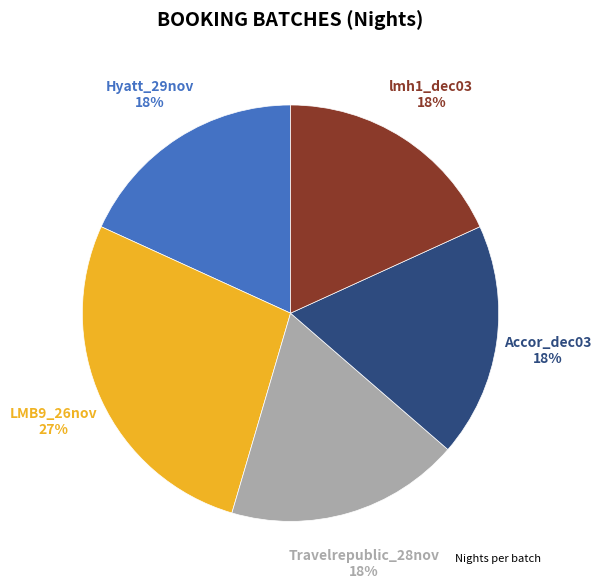

To the nearest percent, what is the average slice percentage?

20%